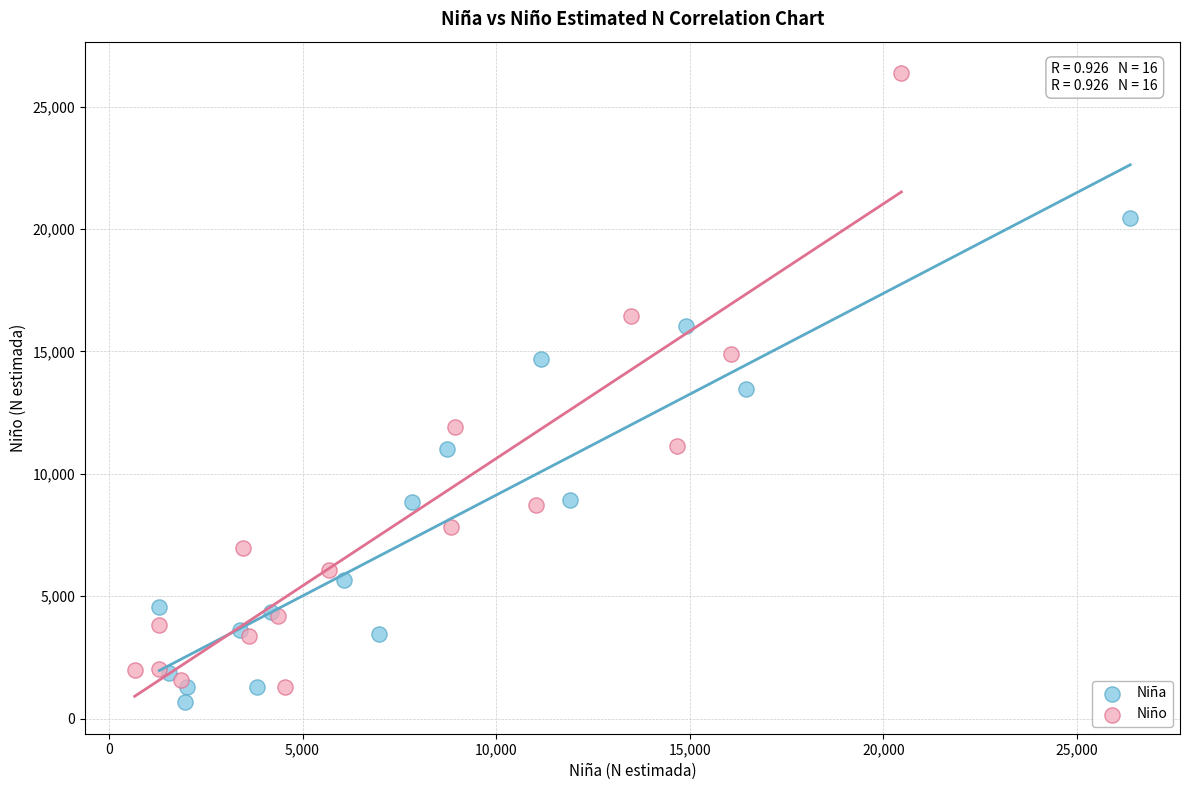

What are all the series names shown in the legend?

Niña, Niño